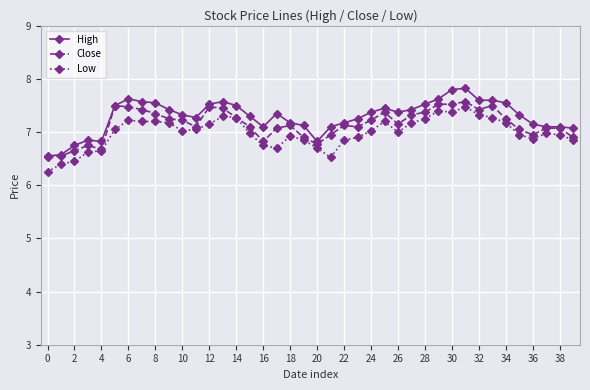

Which series has the widest spread of values?

High